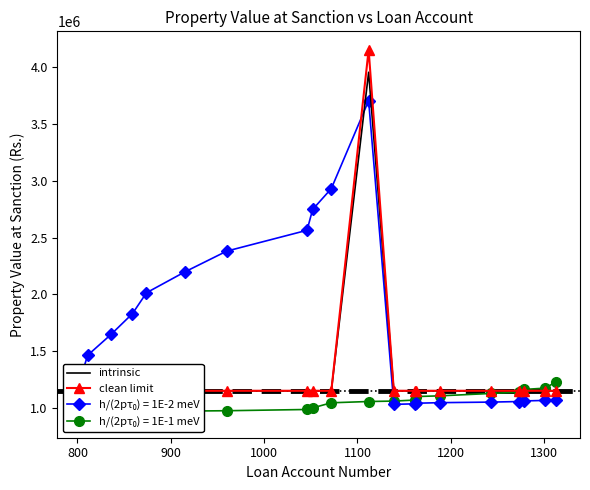

How many data points does each series have?

20